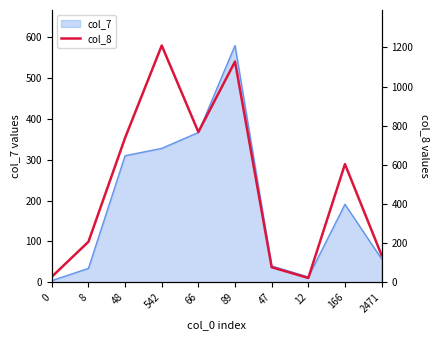

Reading left to right, transcribe all the data shown in this chart.

0=28	8=207	48=738	542=1210	66=768	89=1128	47=77	12=22	166=604	2471=138